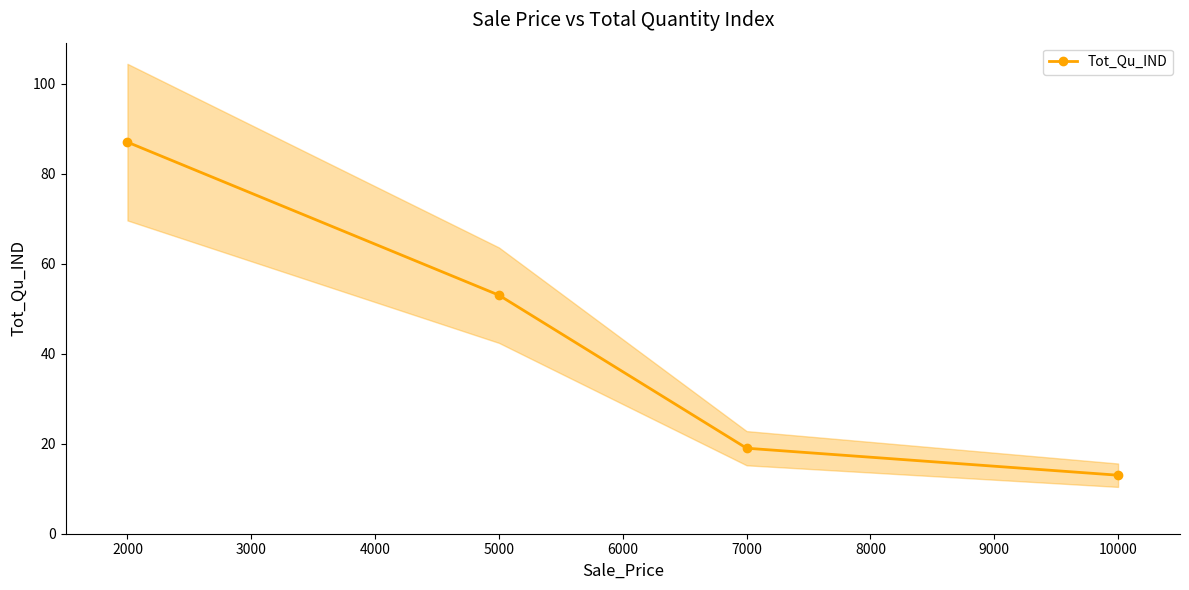

The Tot_Qu_IND series shows 13 at 10000. True or false?

True